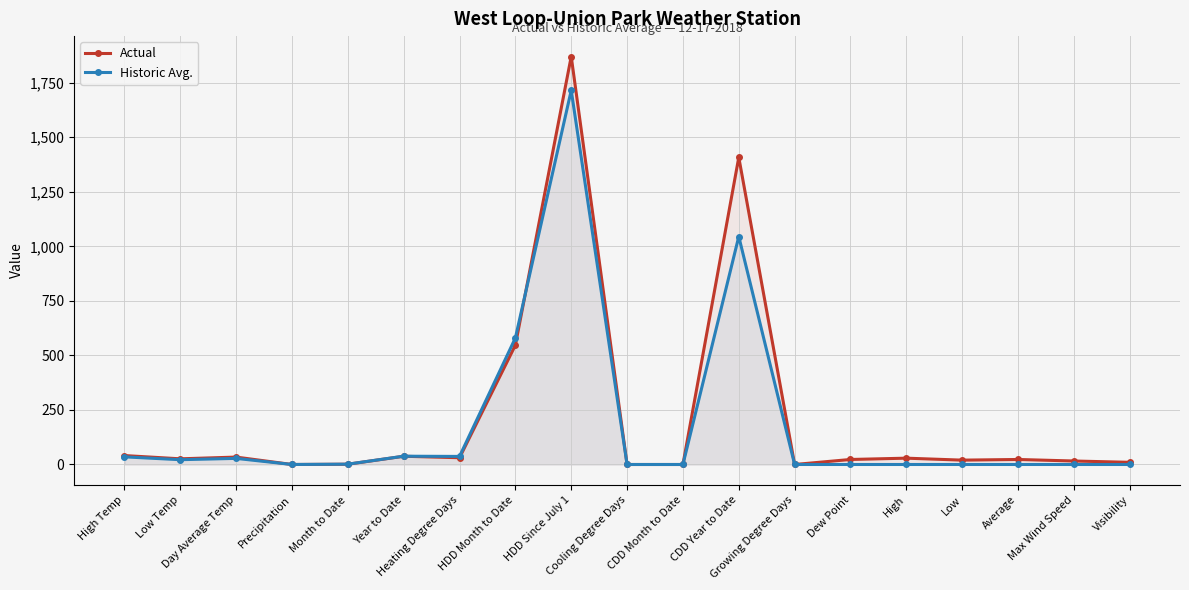

What is the total value across all series at CDD Year to Date?

2453.0